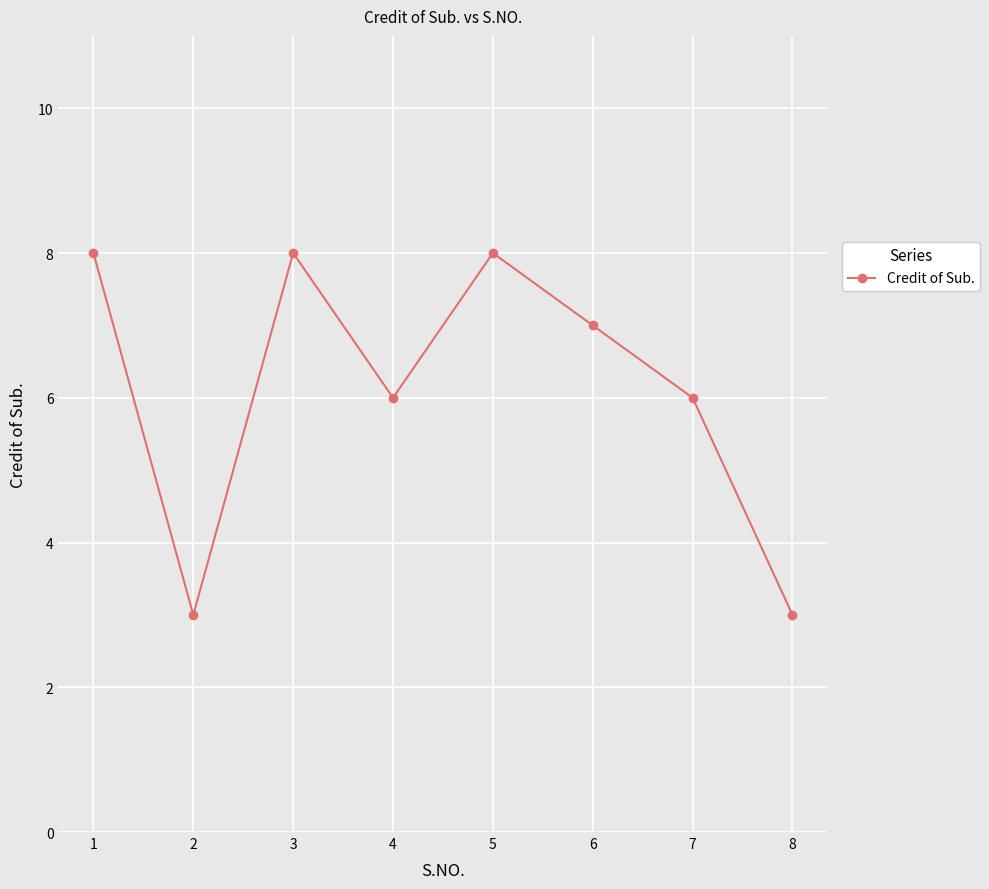

Read the value at 5.

8